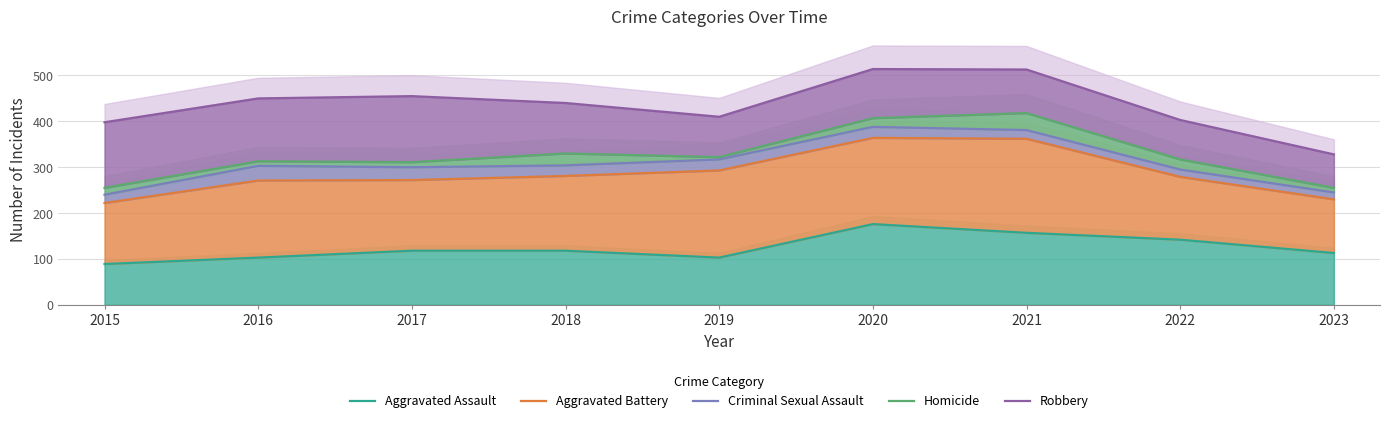

What is the value of the Aggravated Battery point at the 4th from the left?

281